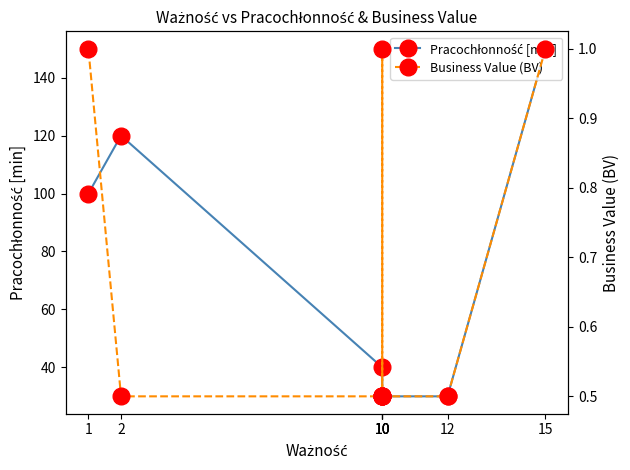

Which label corresponds to the smallest value in the chart?

12